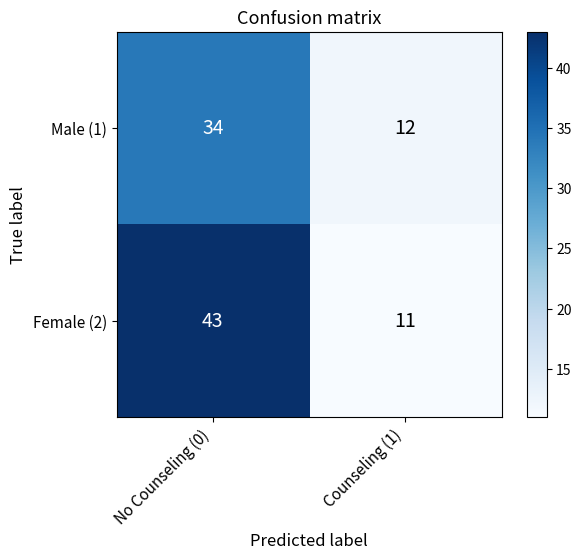

What is the approximate value of Male (1) at No Counseling (0), to the nearest 5?

35